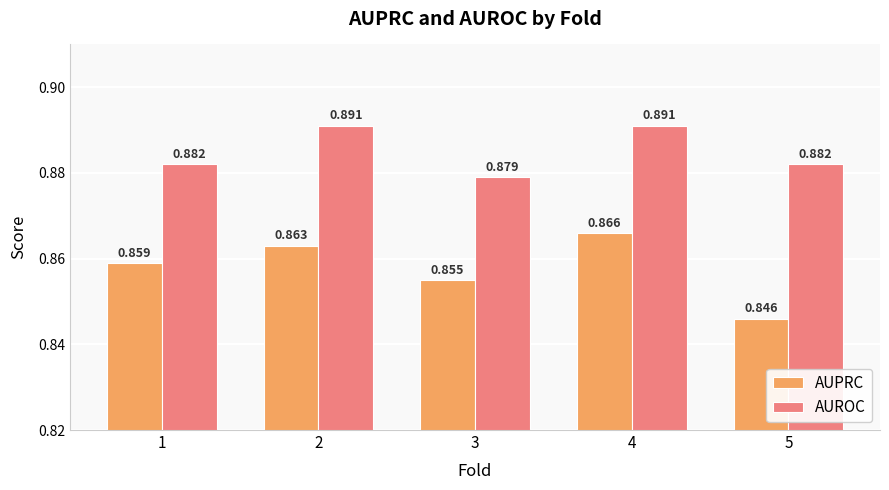

The AUPRC series shows 0.2 at 2. True or false?

False